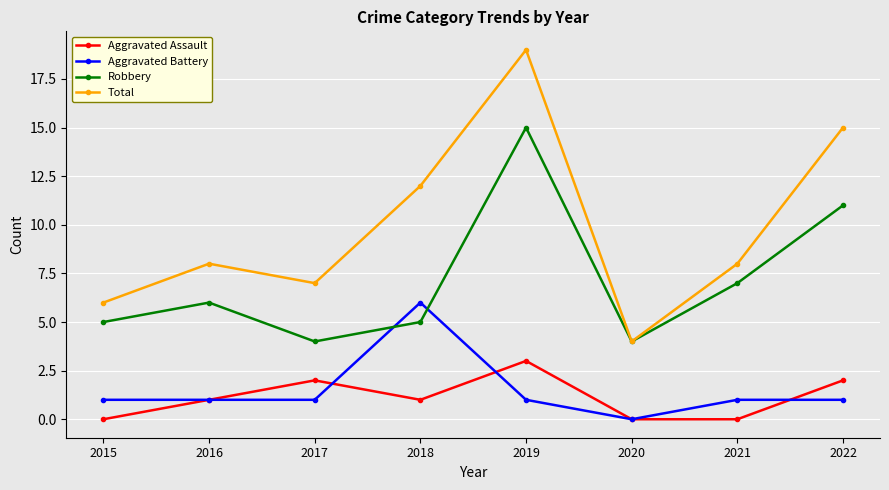

True or false: Total has a value of 3 at 2016.

False